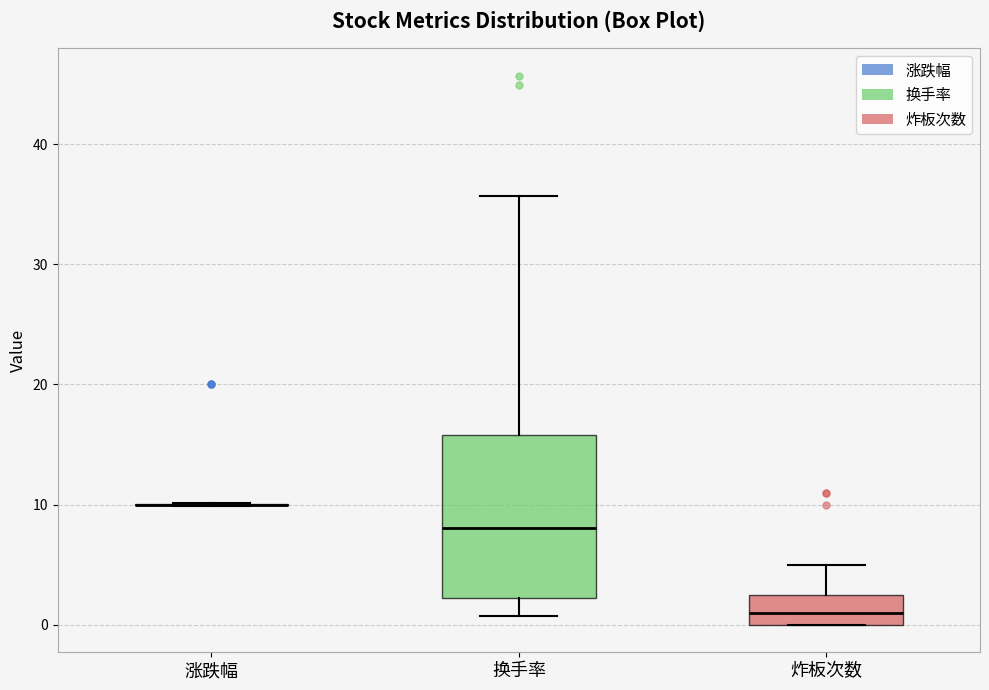

Where does the median line of the box for 炸板次数 sit on the y-axis? The values are not printed on the chart, so give them approximately, as read against the axis.

1